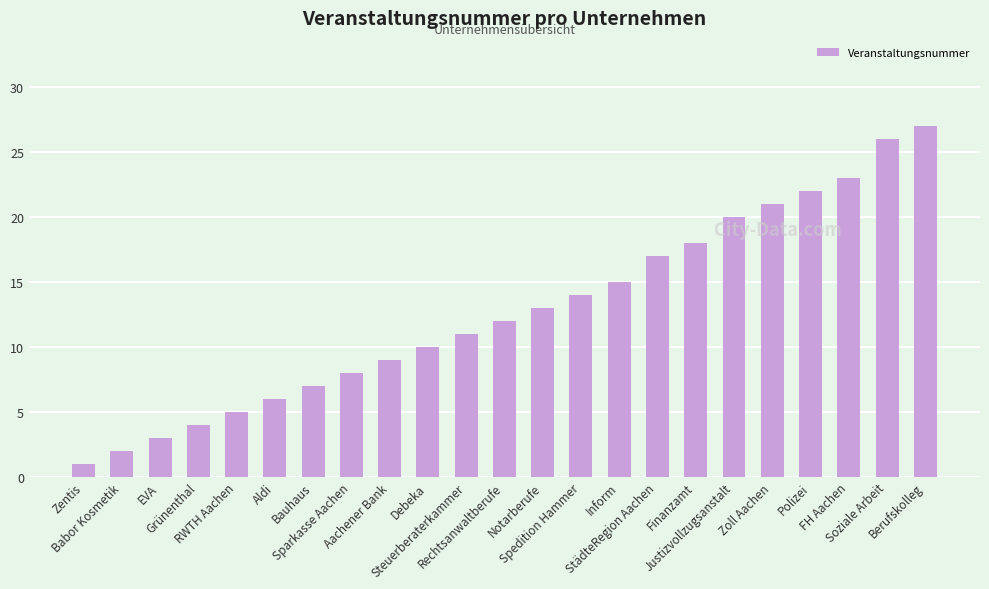

What is the difference between the maximum and minimum values?

26